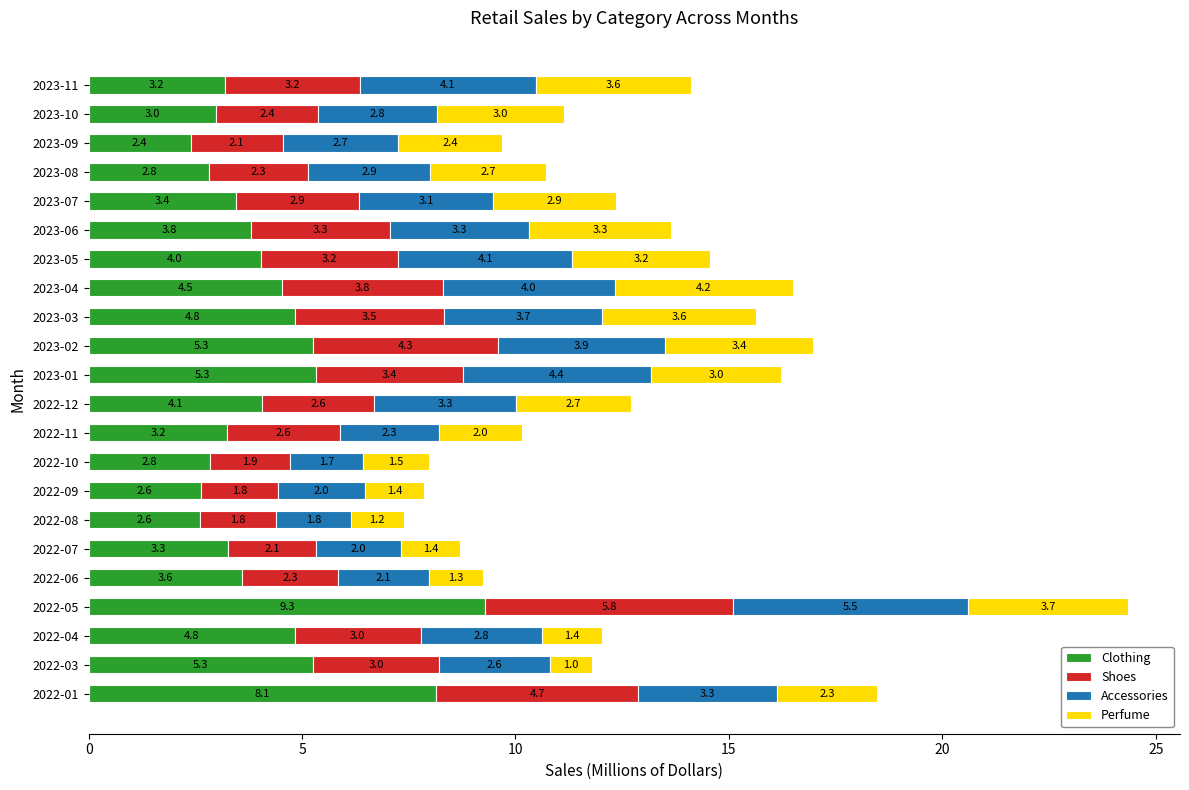

What is the highest value of the Clothing series?

9.3